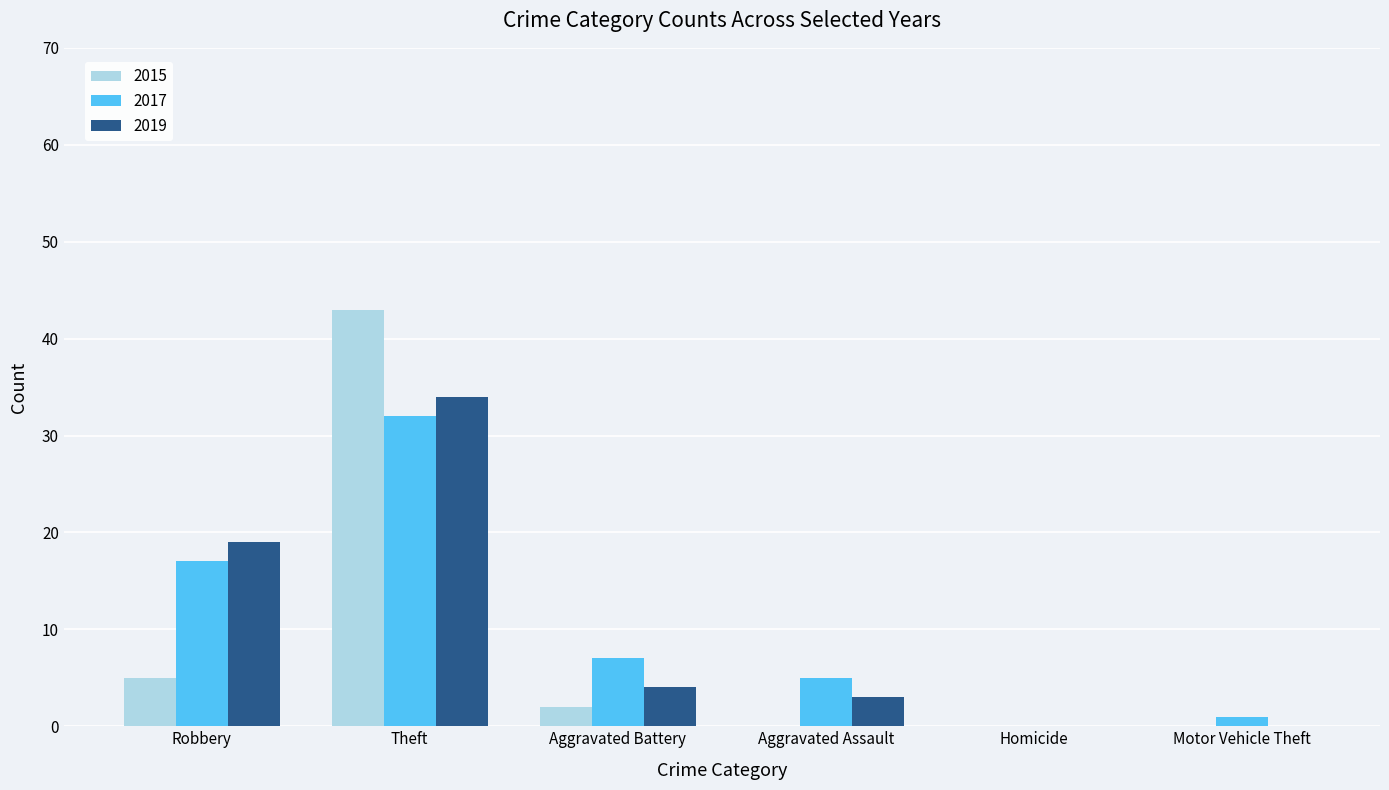

Which label corresponds to the largest value in the chart?

Theft